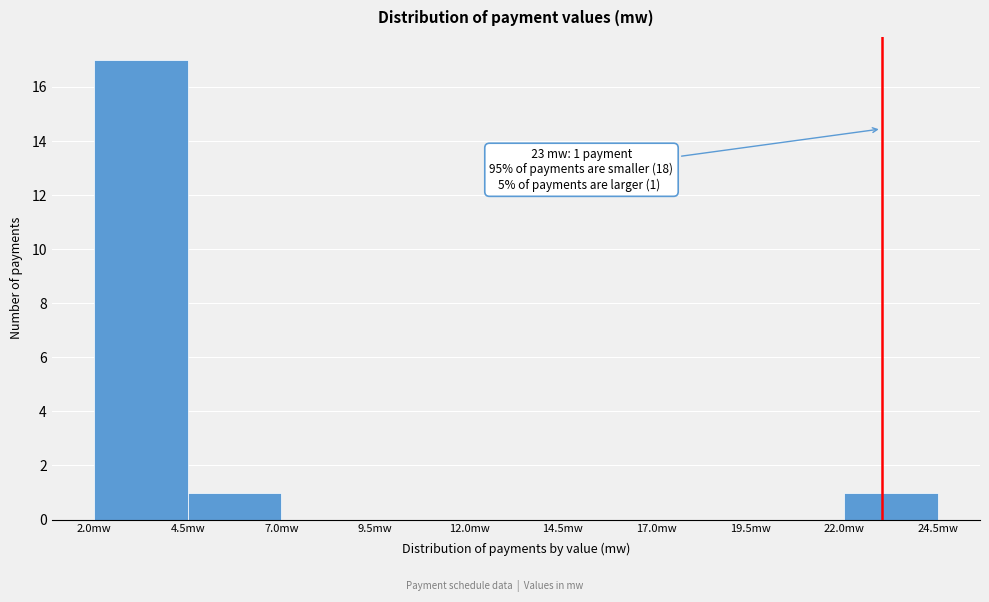

Which range on the x-axis has the tallest bar?

2.0 to 4.5